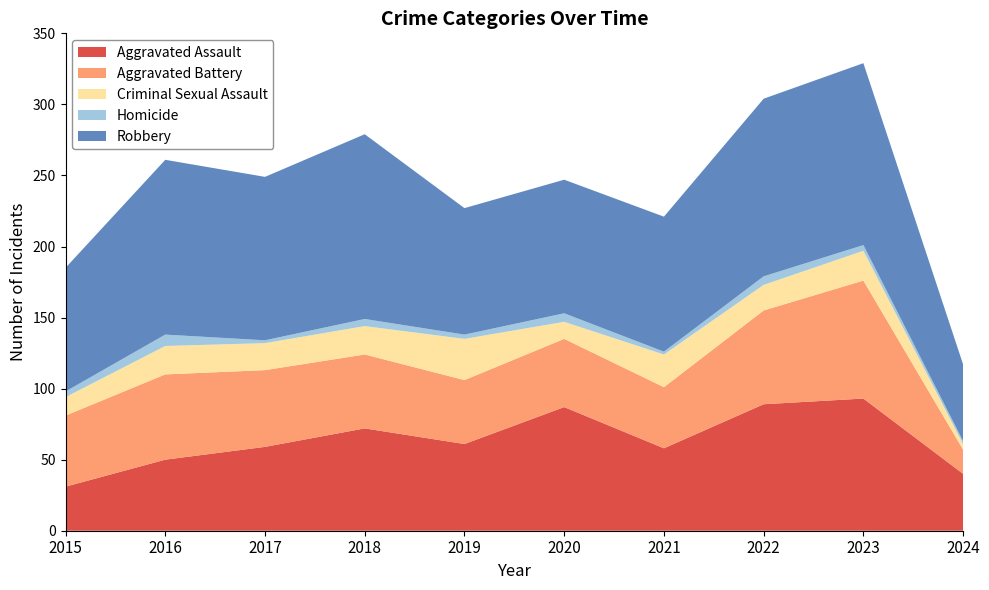

Reading left to right, extract all data points from this chart.

Aggravated Assault: 2015=31	2016=50	2017=59	2018=72	2019=61	2020=87	2021=58	2022=89	2023=93	2024=40
Aggravated Battery: 2015=50	2016=60	2017=54	2018=52	2019=45	2020=48	2021=43	2022=66	2023=83	2024=17
Criminal Sexual Assault: 2015=13	2016=20	2017=19	2018=20	2019=29	2020=12	2021=23	2022=18	2023=21	2024=4
Homicide: 2015=4	2016=8	2017=2	2018=5	2019=3	2020=6	2021=2	2022=6	2023=4	2024=2
Robbery: 2015=87	2016=123	2017=115	2018=130	2019=89	2020=94	2021=95	2022=125	2023=128	2024=54